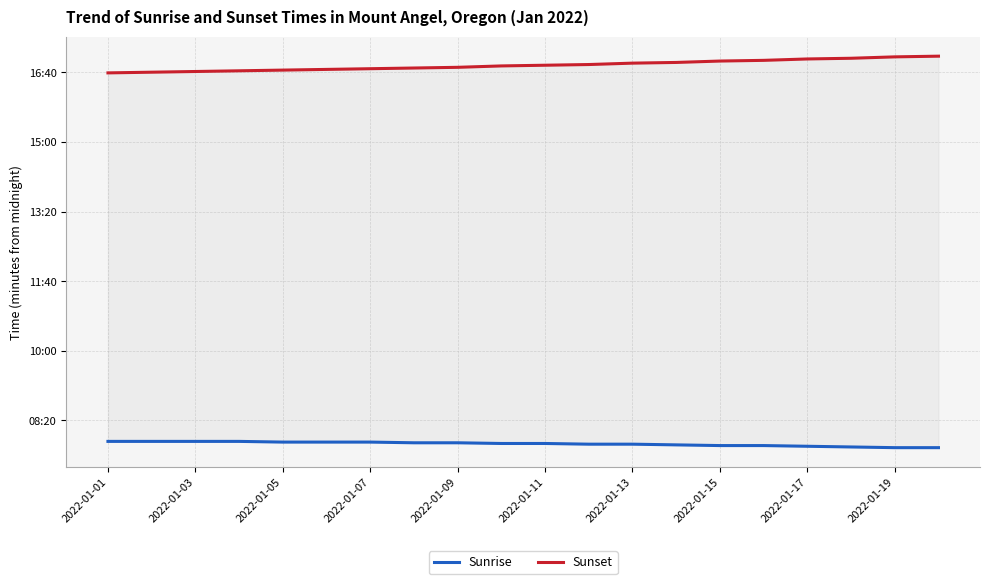

True or false: Sunset and Sunrise cross at least once.

False